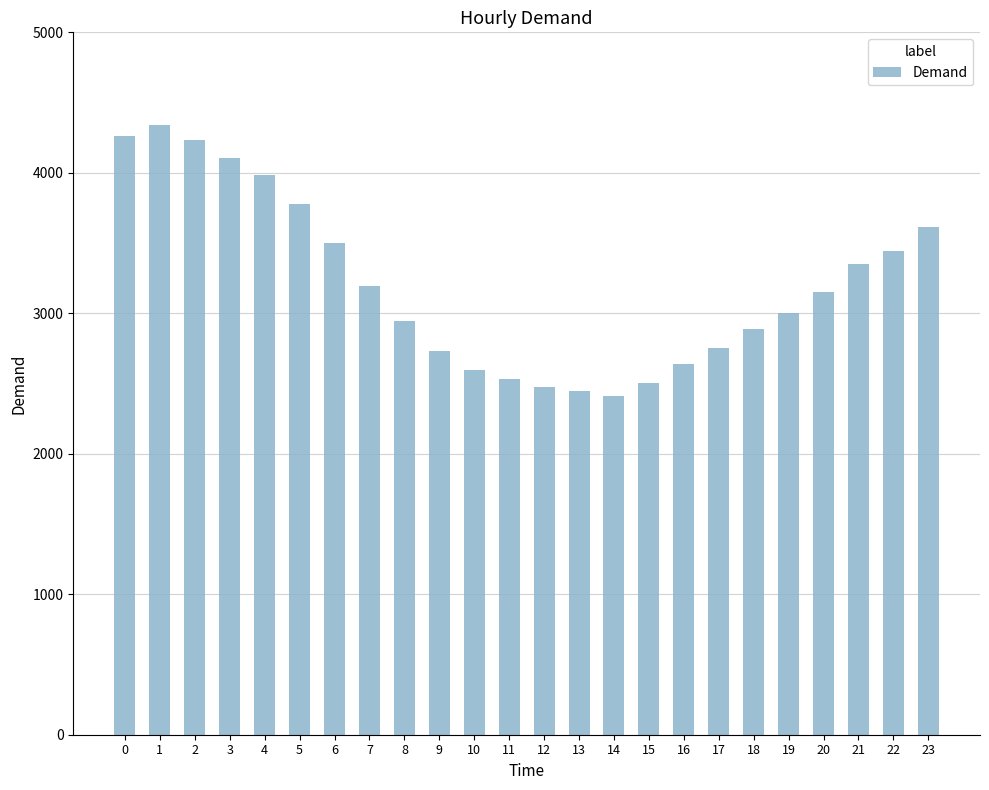

What is the difference between the values at 6 and 7?

310